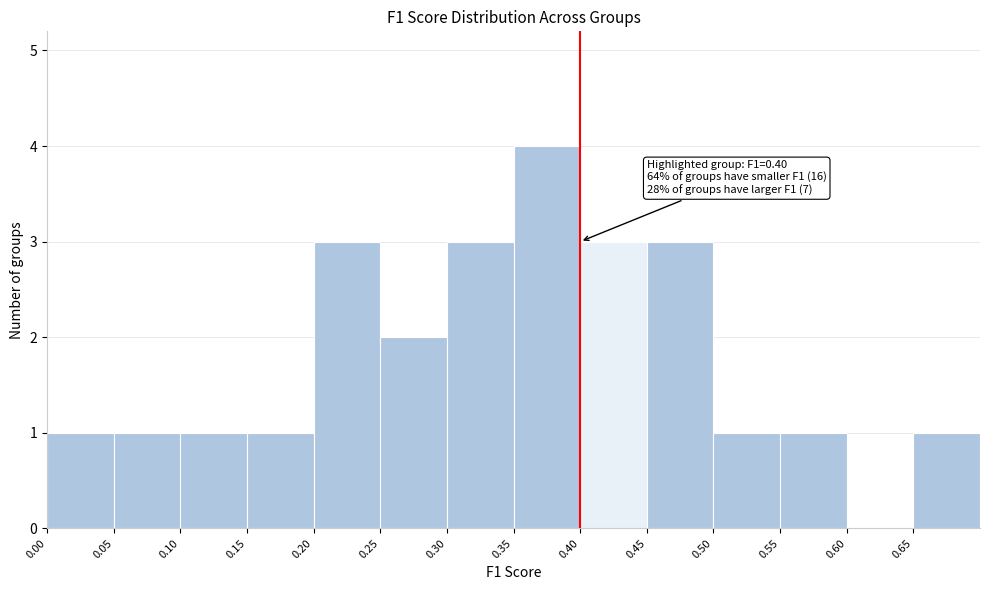

Which range on the x-axis has the tallest bar?

0.35 to 0.40